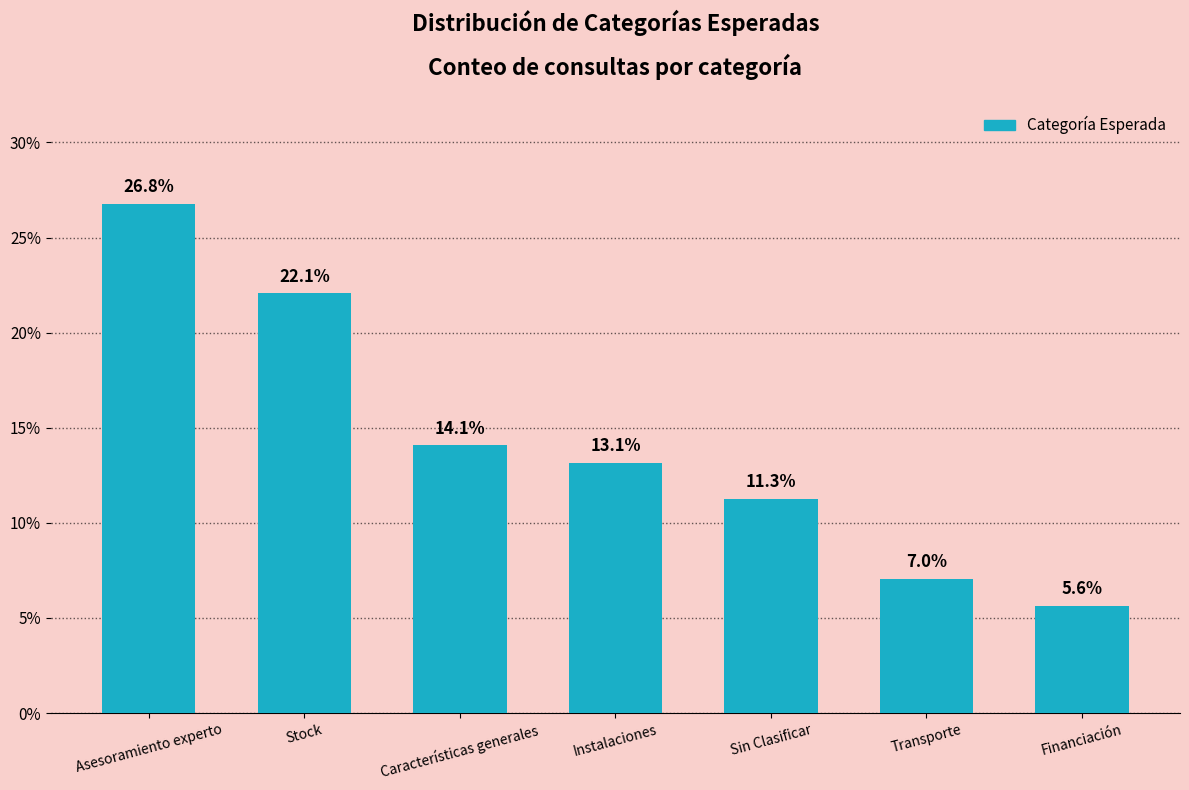

What is the label of the 4th bar from the left?

Instalaciones